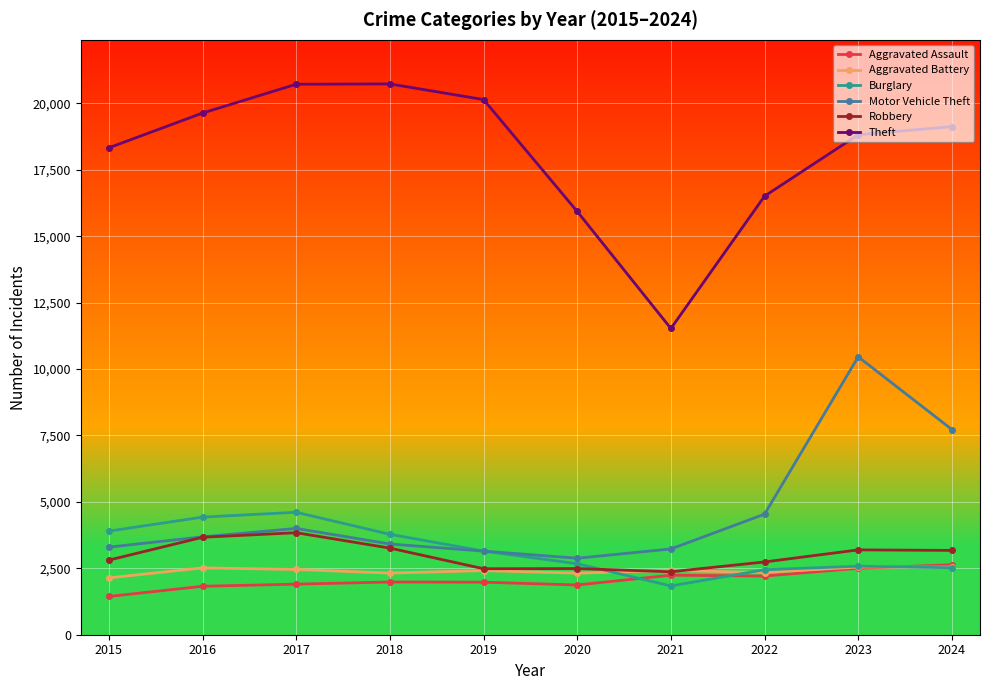

Does the chart have visible grid lines?

Yes